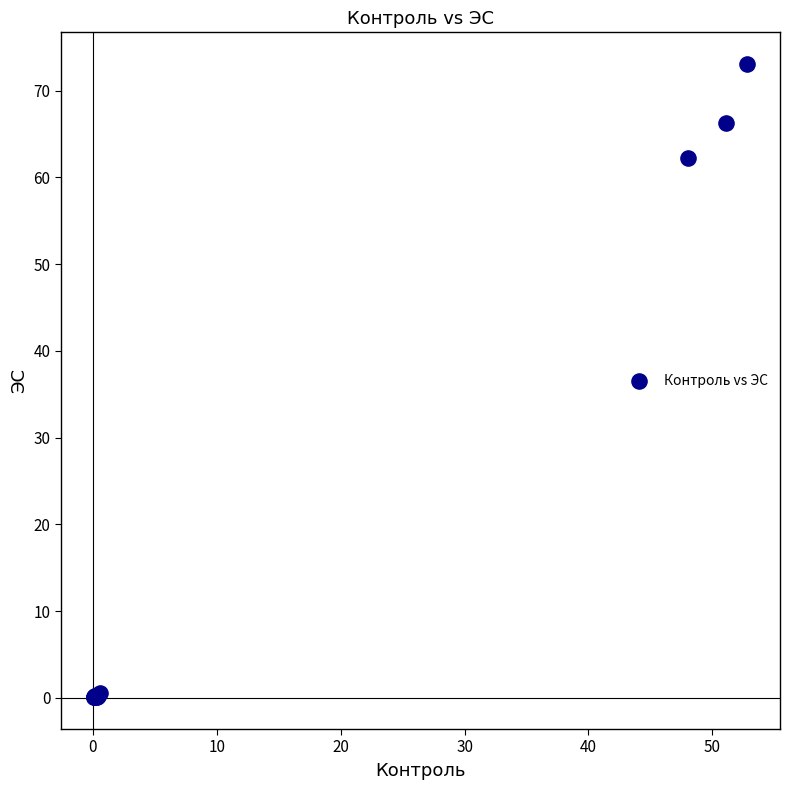

What Y value in the scatter plot is closest to 36?

62.2